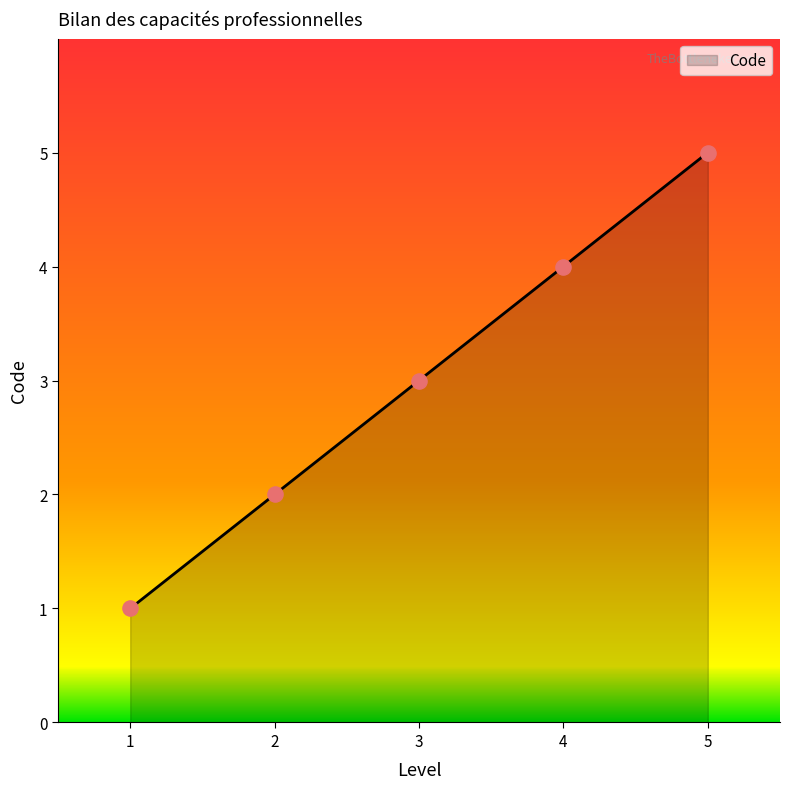

Between 3 and 1, which is larger?

3